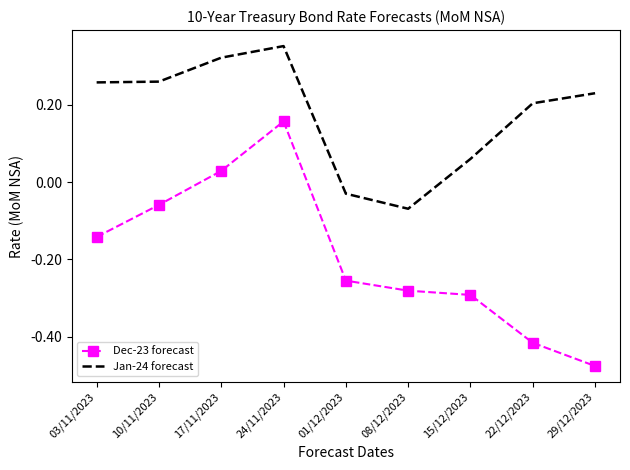

What is the sum of all Jan-24 forecast values?

1.6